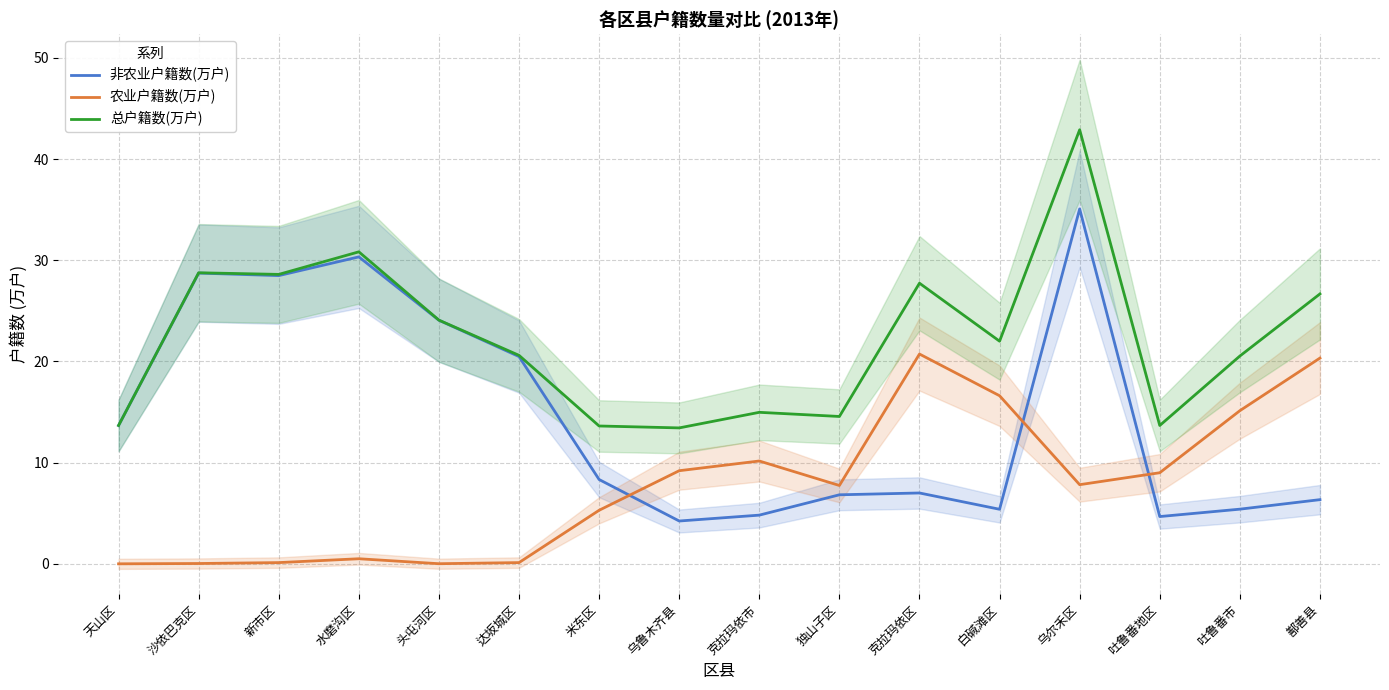

True or false: 非农业户籍数(万户) and 总户籍数(万户) intersect in this chart.

False